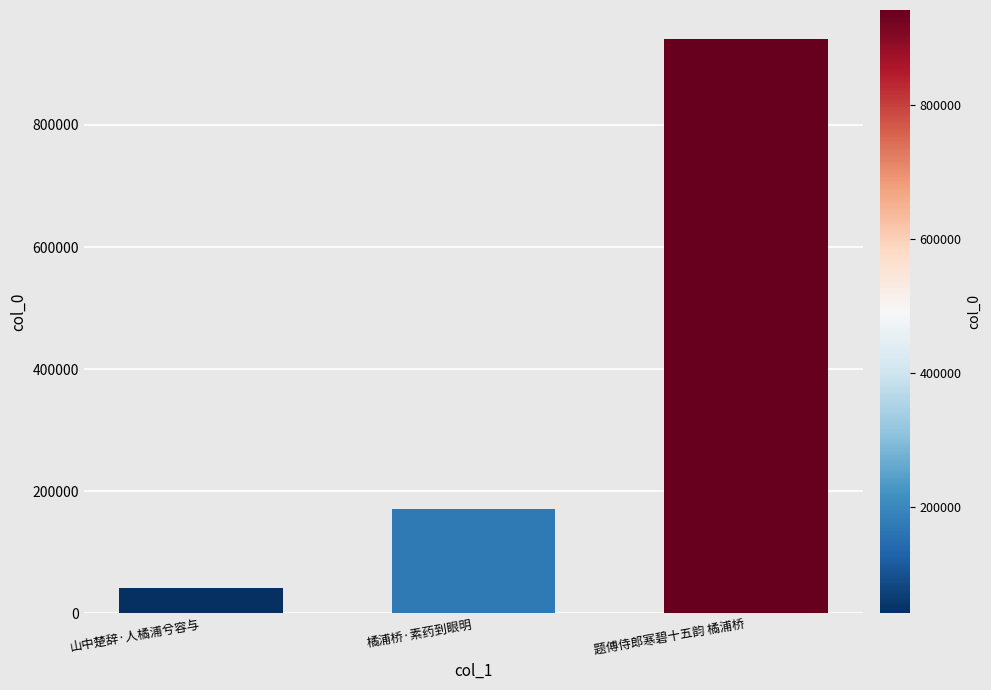

How many data points does each series have?

3